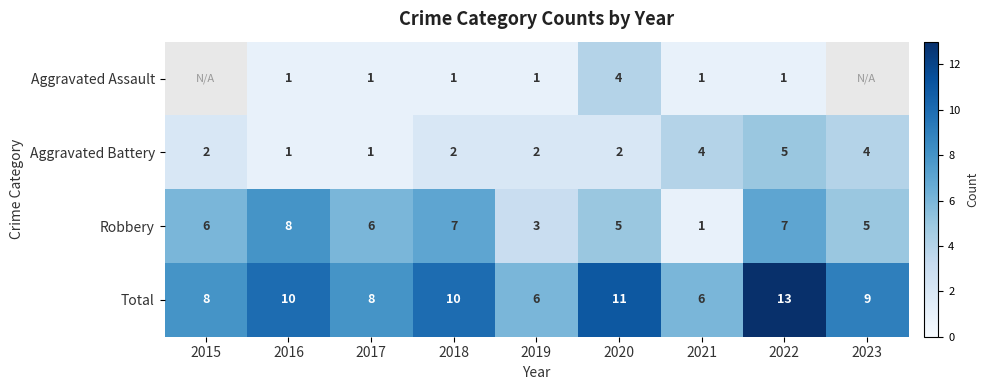

How many data points does each series have?

9